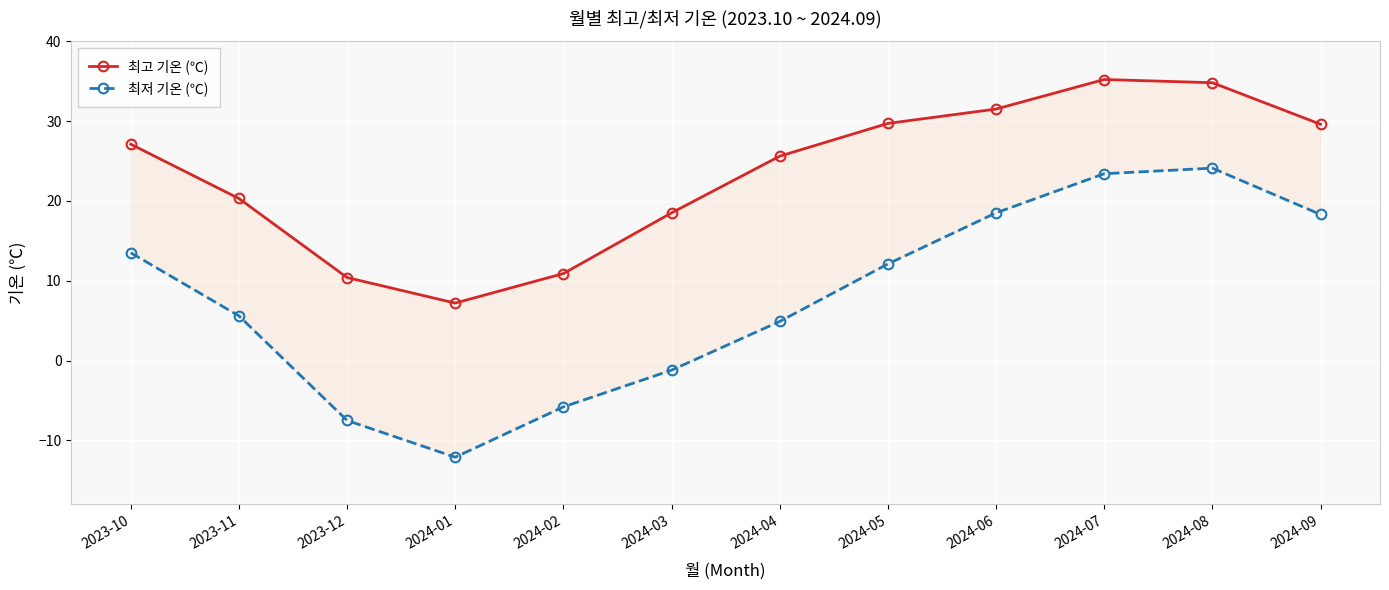

What is the label of the 8th point from the left?

2024-05